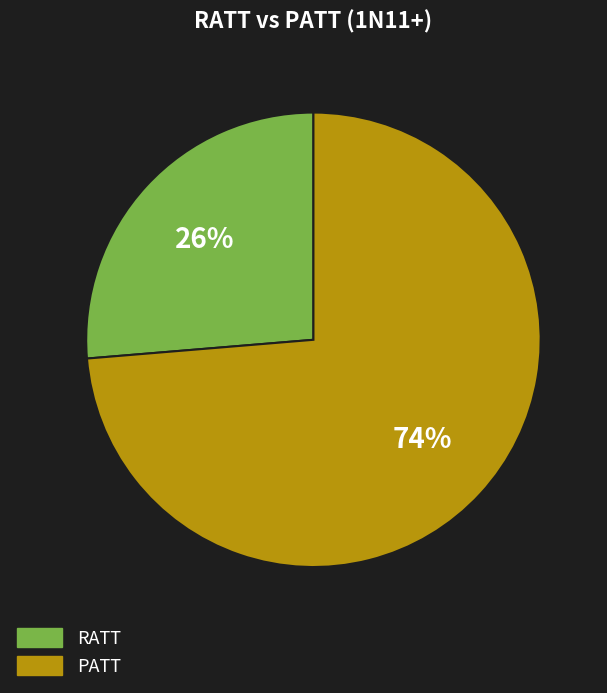

To the nearest percent, what is the combined percentage of RATT and PATT?

100%